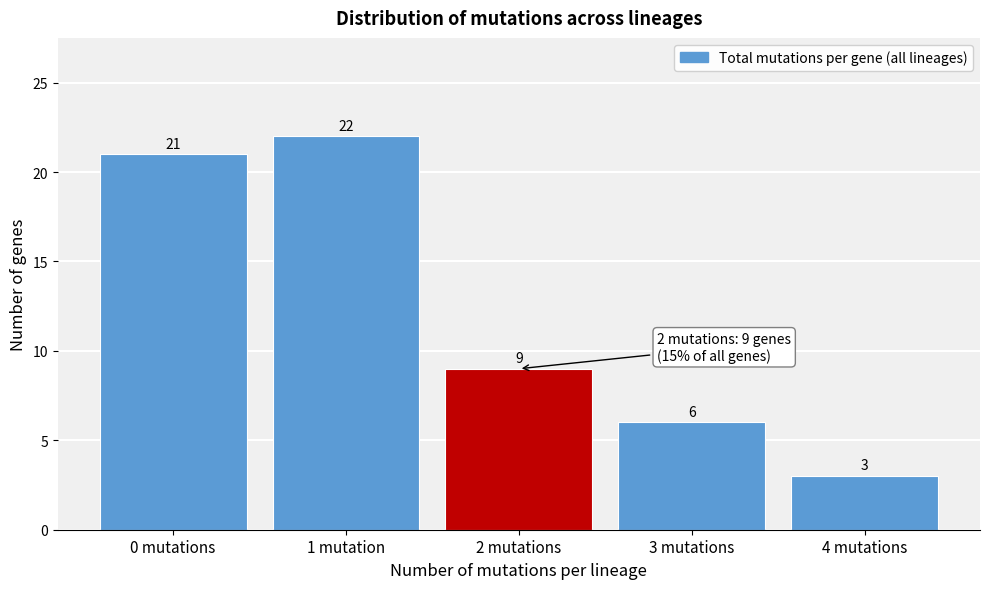

Reading left to right, extract all data points from this chart.

0 mutations=21	1 mutation=22	2 mutations=9	3 mutations=6	4 mutations=3